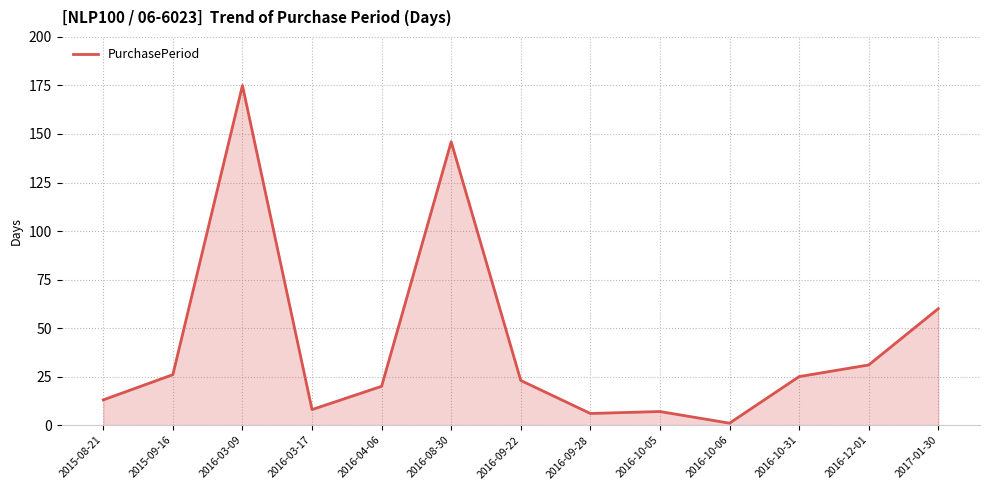

How many lines are shown in the chart?

1